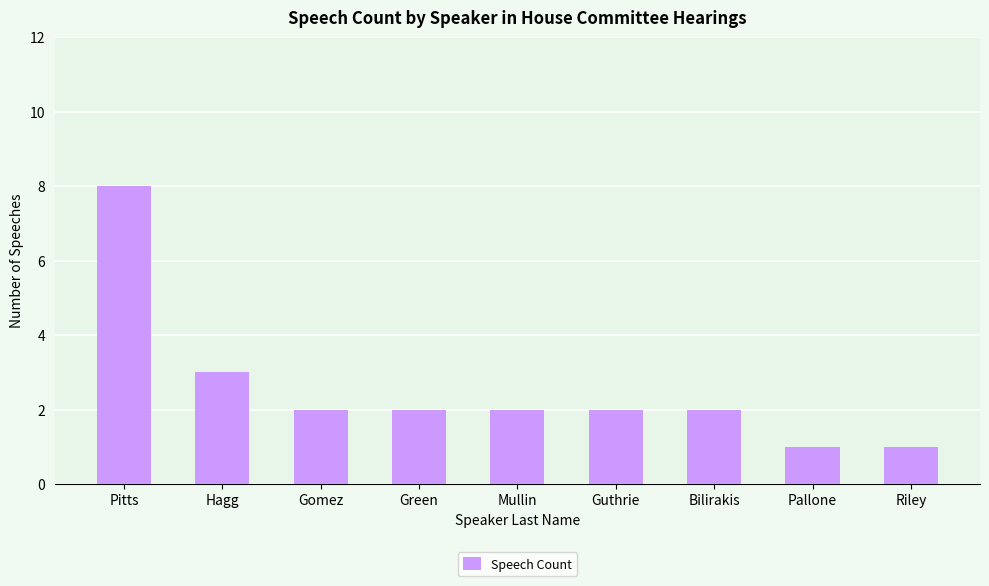

What value does the data have at Guthrie?

2